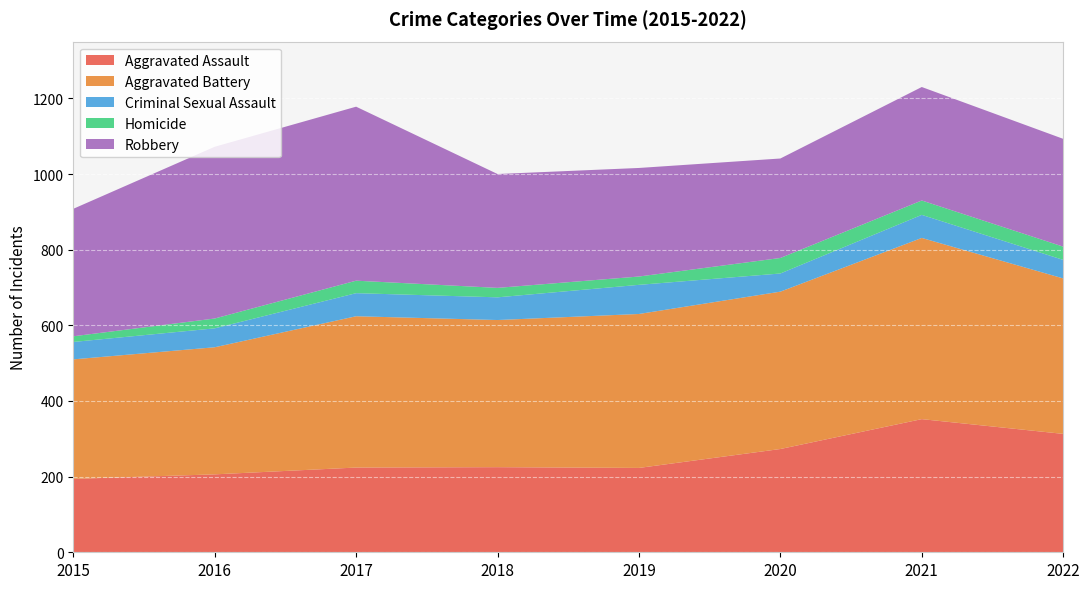

Reading right to left, what are all the values shown in this chart?

Aggravated Assault: 2022=313	2021=352	2020=273	2019=223	2018=225	2017=224	2016=206	2015=194
Aggravated Battery: 2022=411	2021=479	2020=416	2019=407	2018=389	2017=400	2016=336	2015=316
Criminal Sexual Assault: 2022=49	2021=61	2020=48	2019=77	2018=60	2017=61	2016=50	2015=46
Homicide: 2022=35	2021=38	2020=41	2019=22	2018=25	2017=33	2016=26	2015=15
Robbery: 2022=285	2021=300	2020=263	2019=287	2018=301	2017=460	2016=454	2015=337